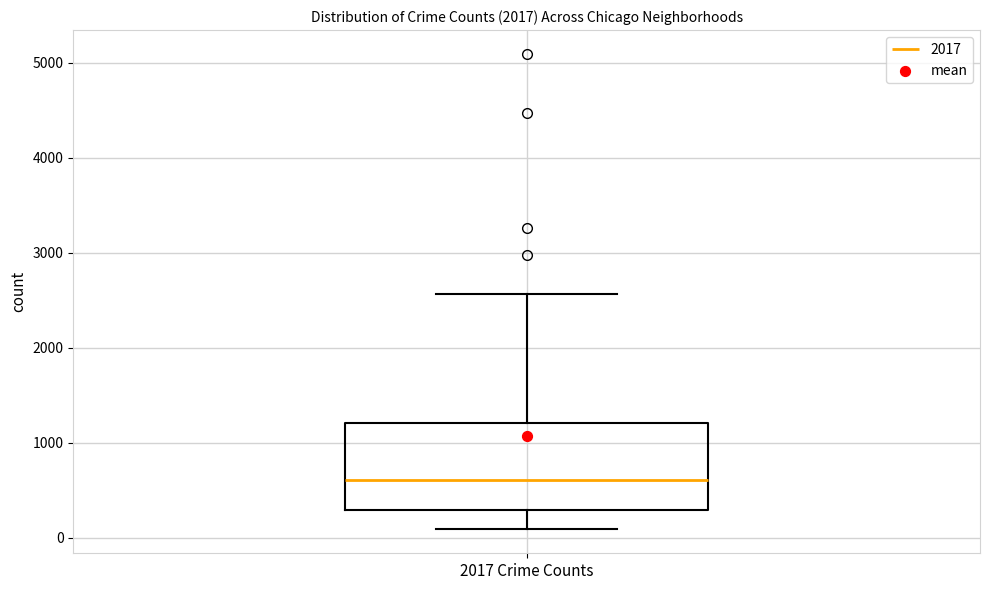

Read this box plot against the y-axis: the position of the median line, the range covered by the box, and the ends of both whiskers. The values are not printed on the chart, so give them approximately, as read against the axis.

median 600, box 300 to 1200, whiskers 100 to 2600